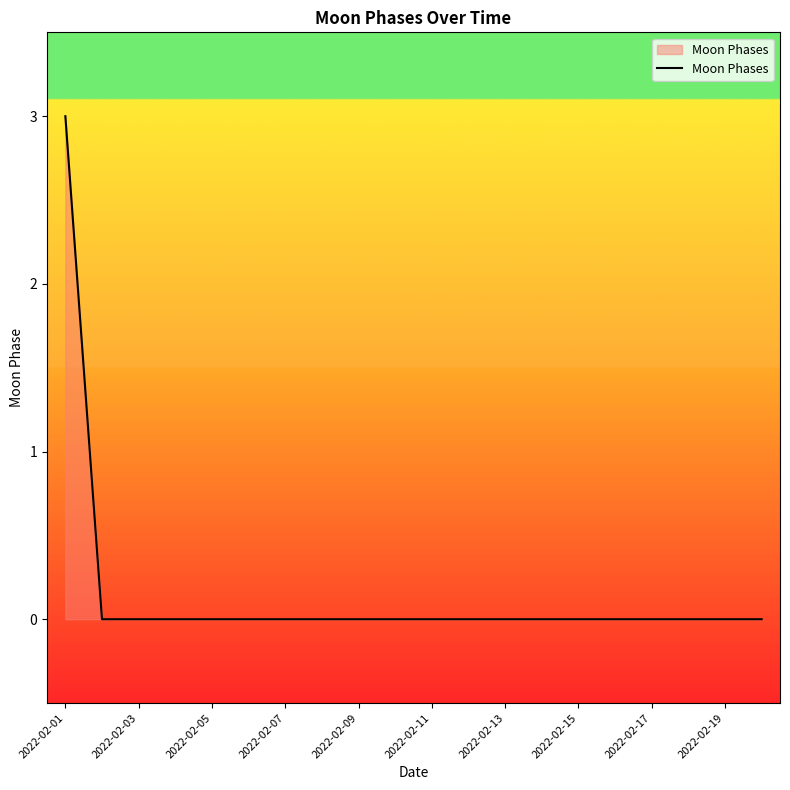

What is the difference between the maximum and minimum values?

3